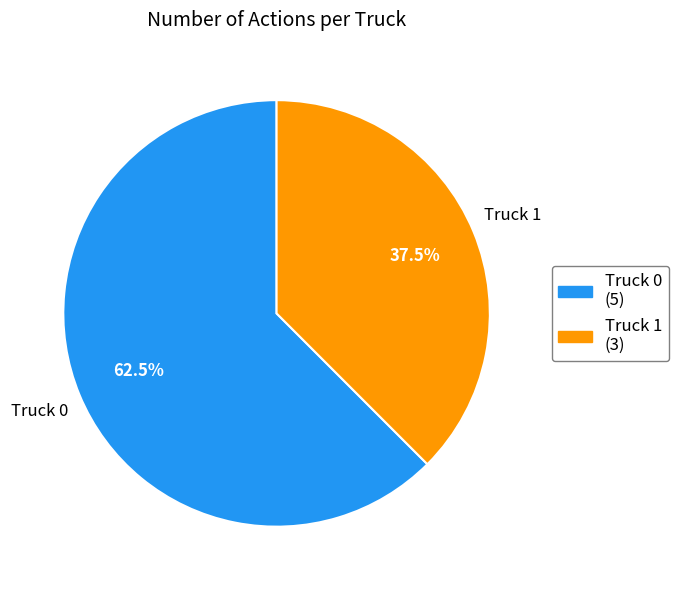

Rank the categories by value from lowest to highest.

Truck 1, Truck 0